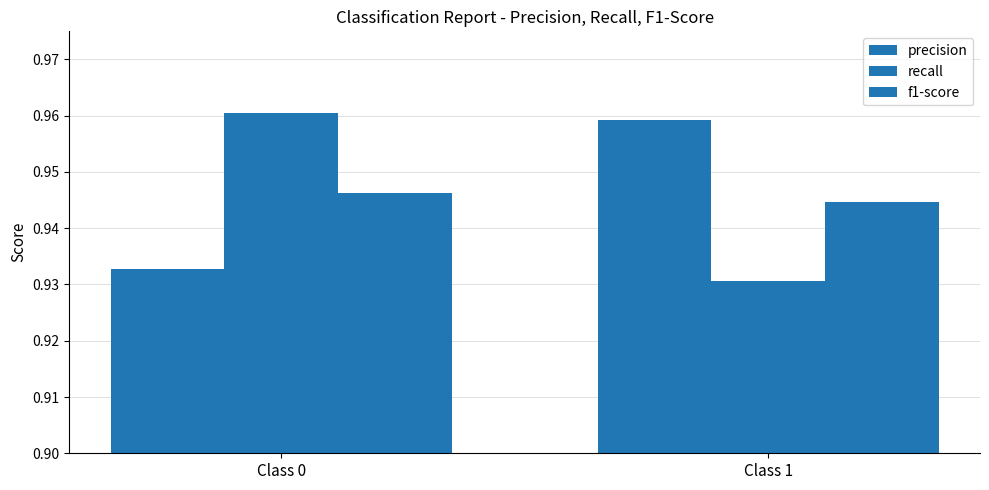

Are the bars horizontal?

No